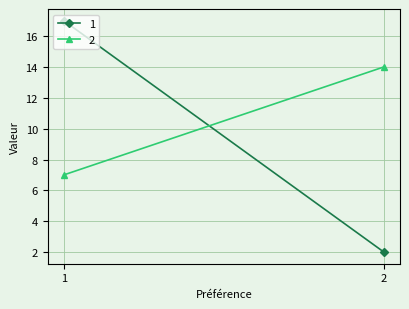

What is the minimum value for 1?

2